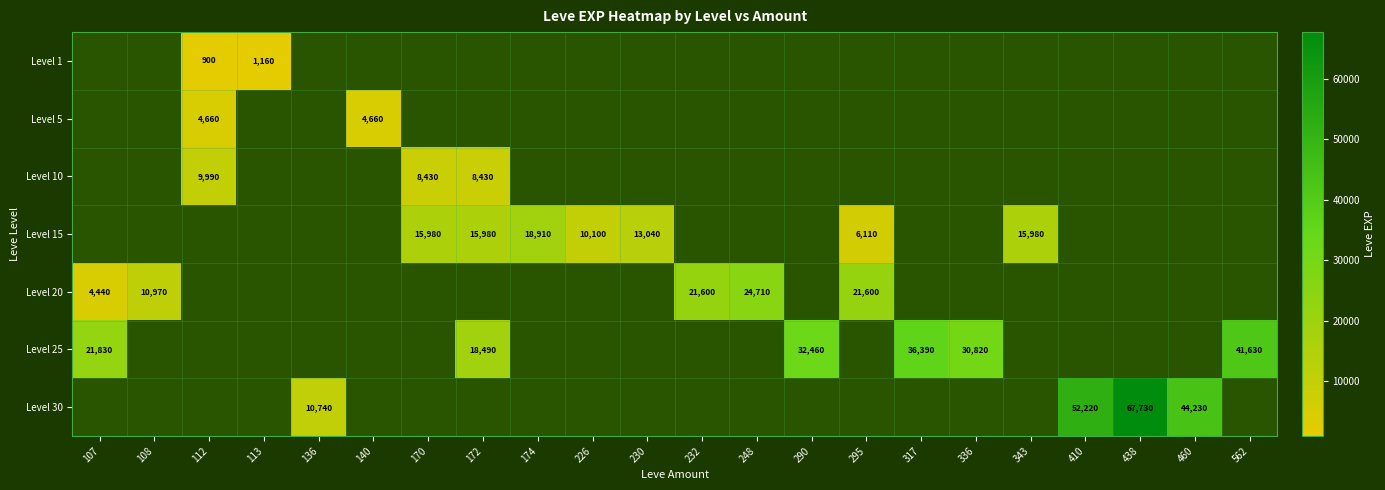

Is it true that Level 15 equals 10100 at 226?

True